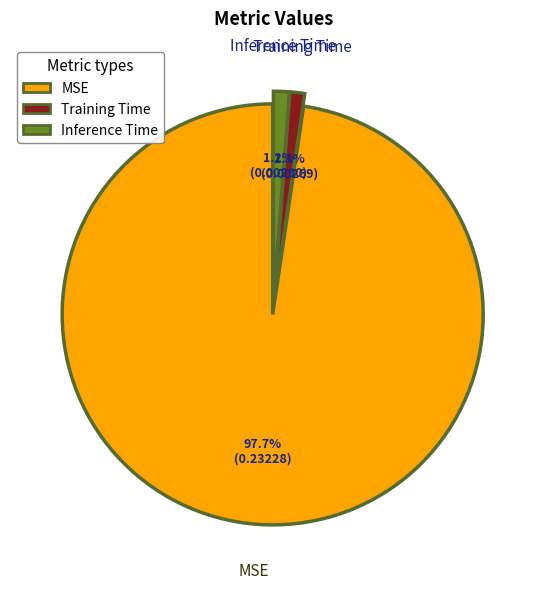

Does any single category account for the majority?

Yes